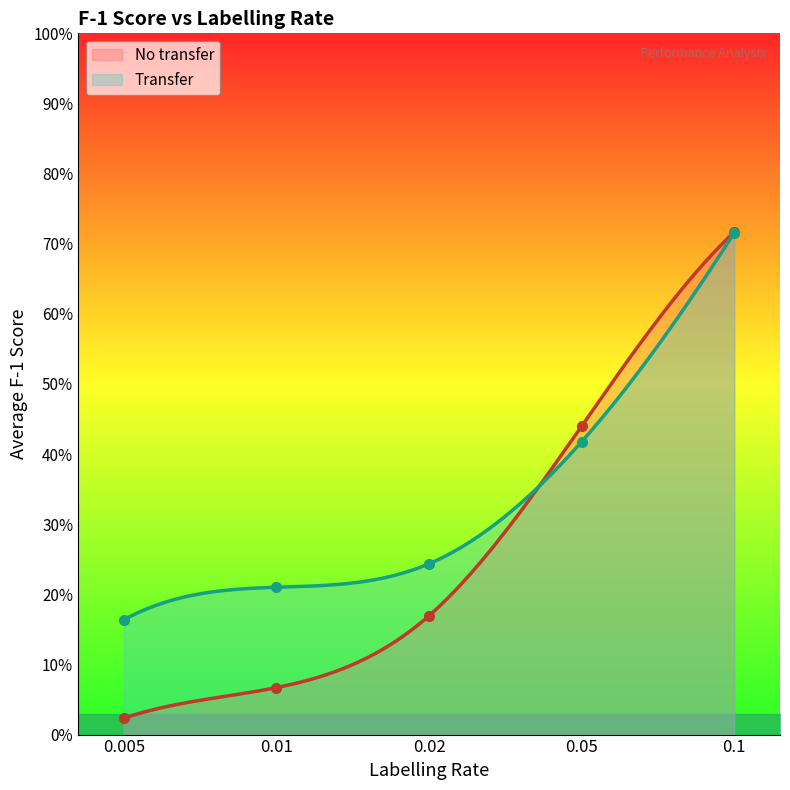

Is this an area chart (filled region under the line)?

No